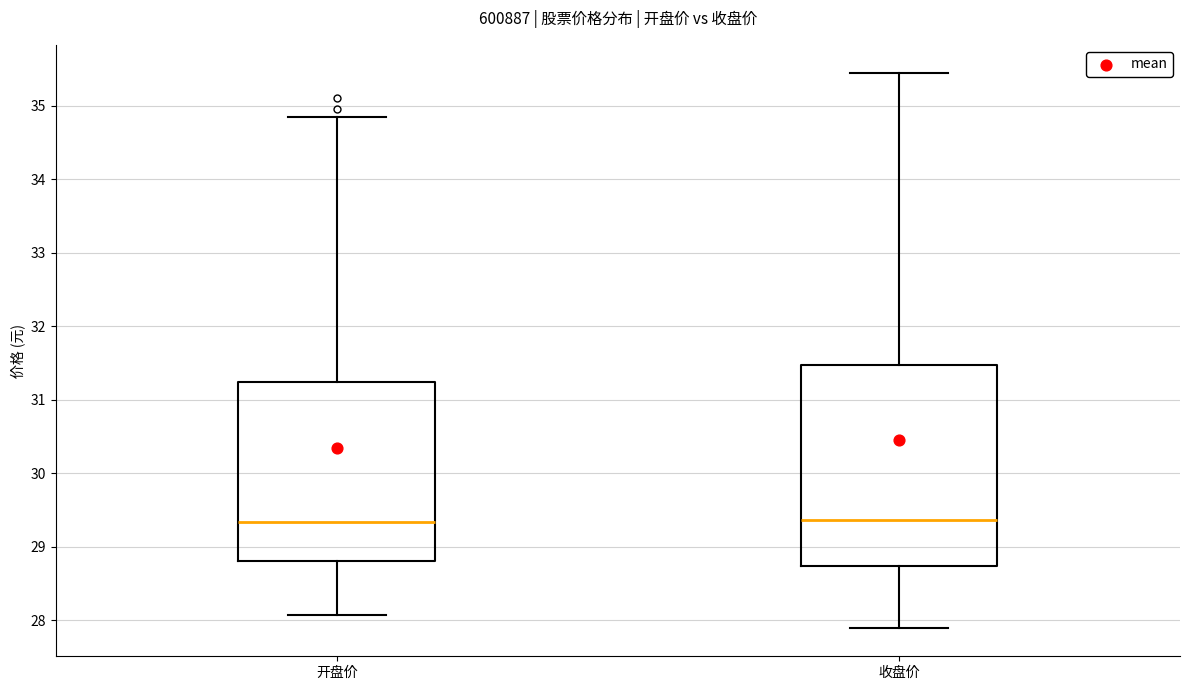

Comparing the boxes themselves (not the whiskers), which one is the tallest?

收盘价